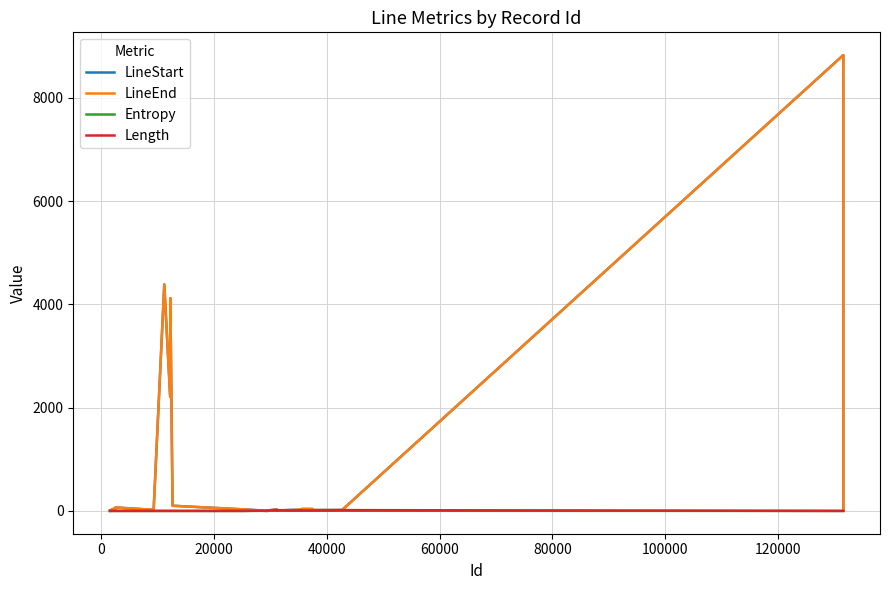

After their last crossing, which series has the higher values: LineEnd or Length?

LineEnd